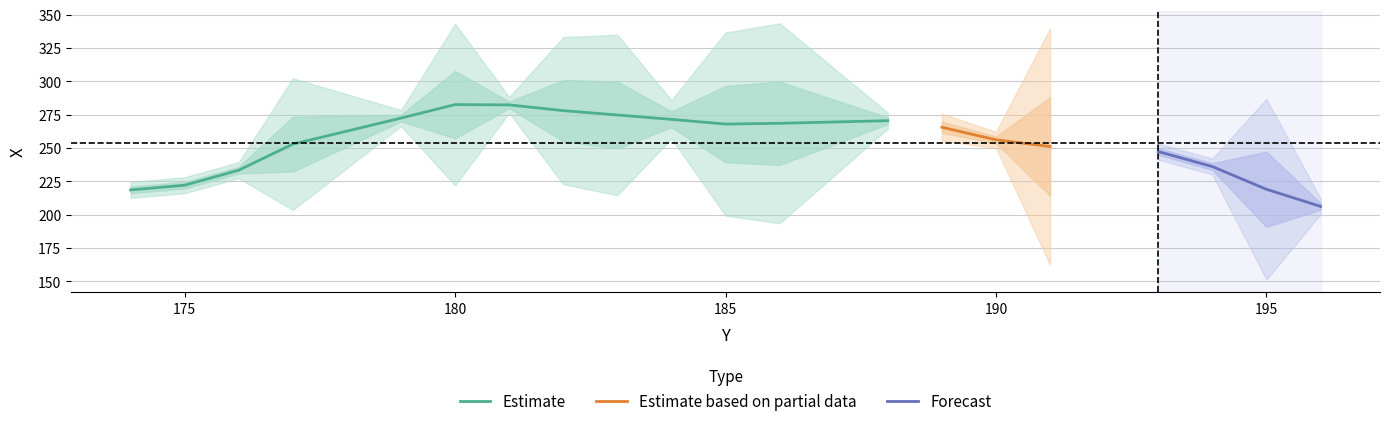

The Estimate series shows 165.2 at 185. True or false?

False